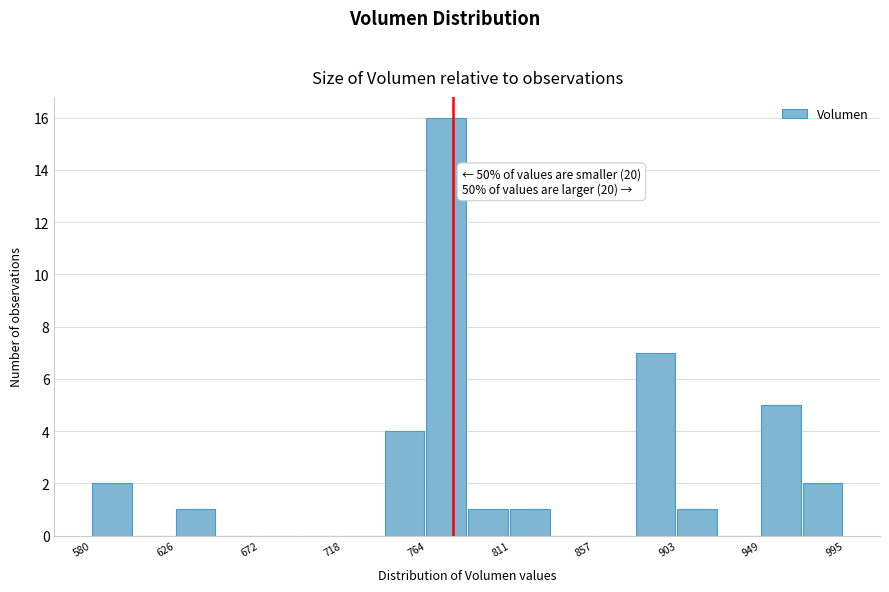

Which range on the x-axis has the tallest bar?

765 to 785